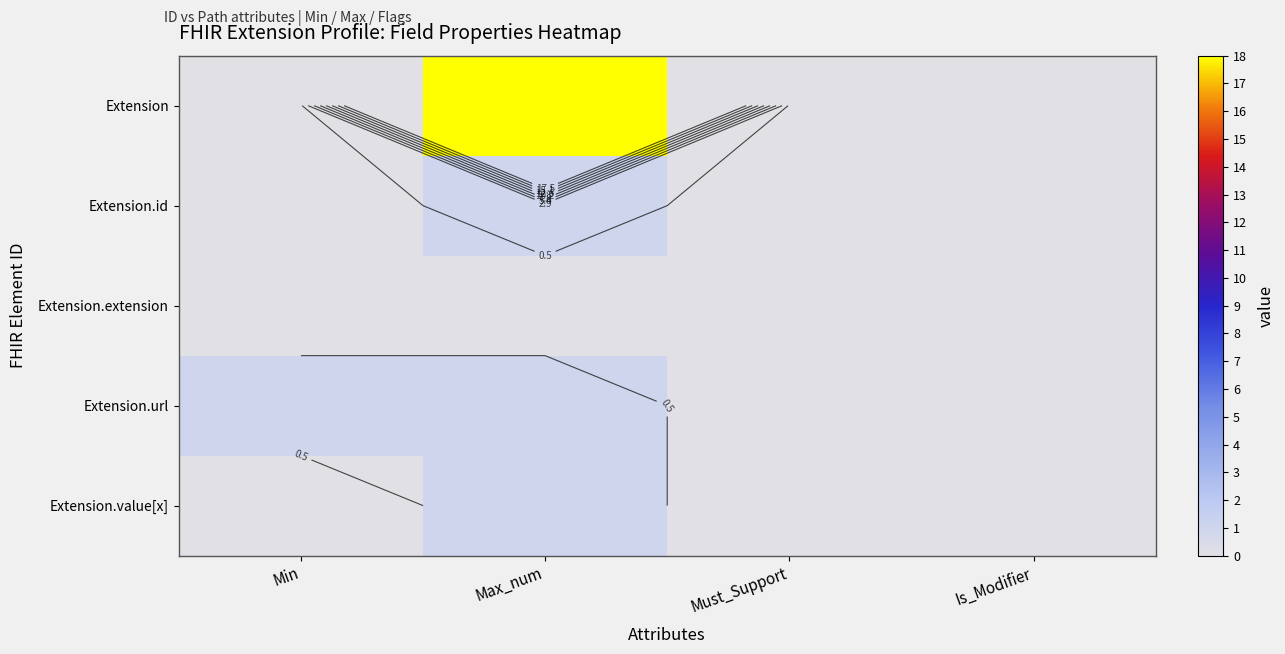

Which series has the largest total across all categories?

Extension